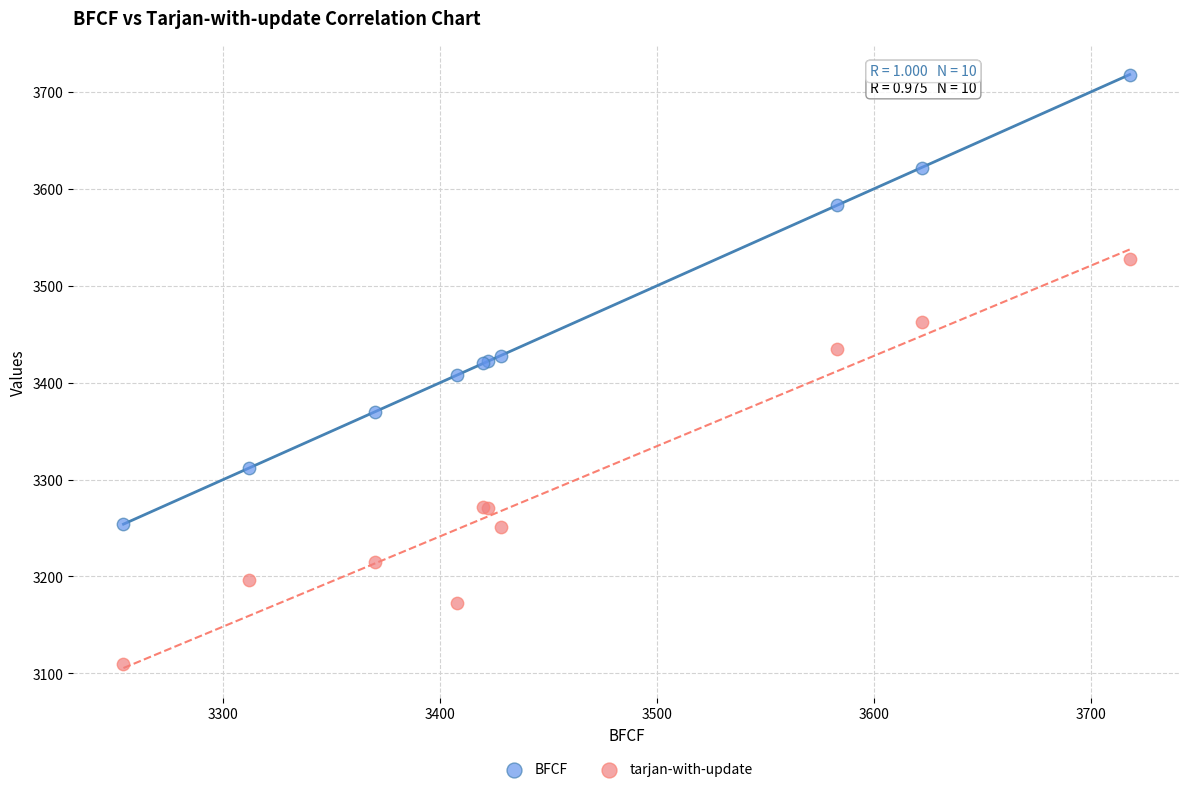

What are all the series names shown in the legend?

BFCF, tarjan-with-update